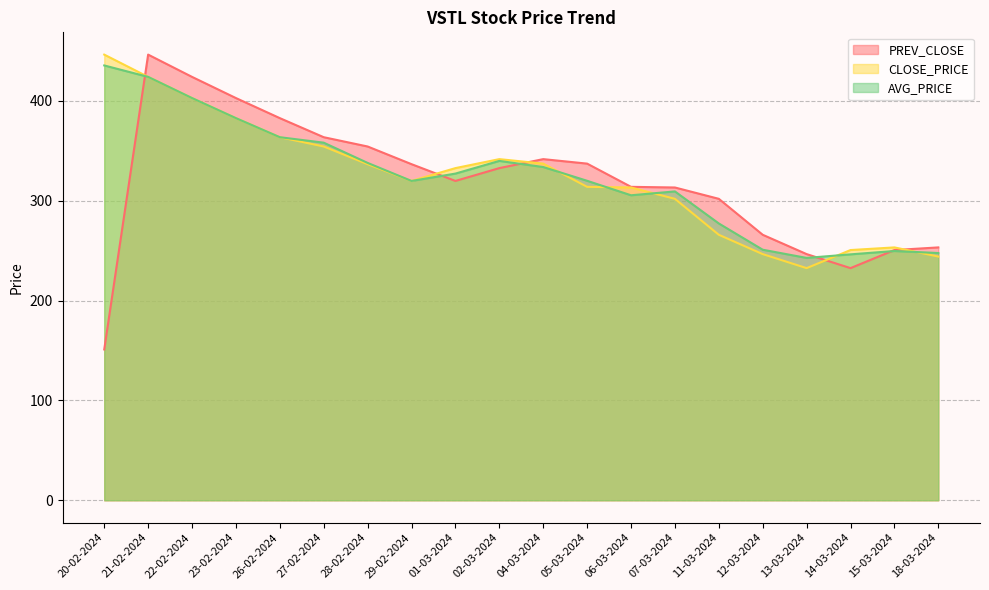

Count the number of data series in this chart.

3